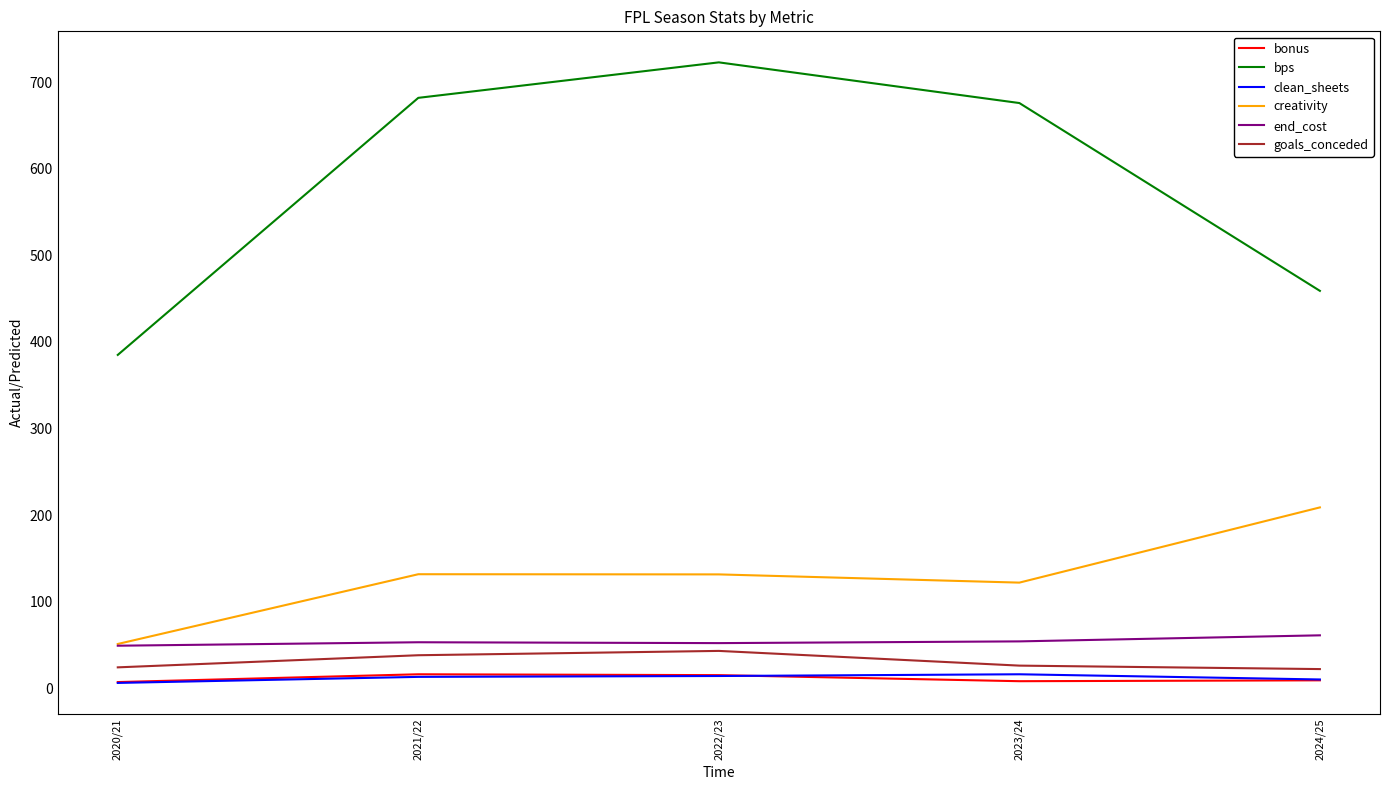

How many interior local valleys does the creativity series have?

1